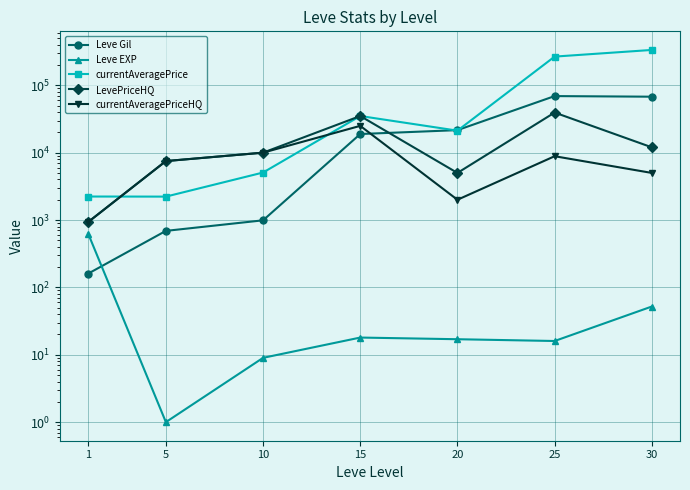

What is the difference between the second highest and minimum values in the currentAveragePrice series?

264440